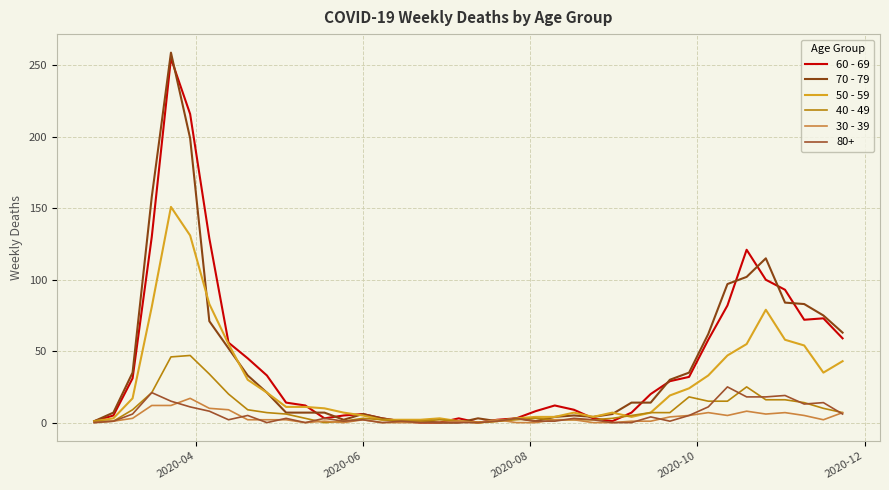

At how many categories does at least one series exceed 224?

1